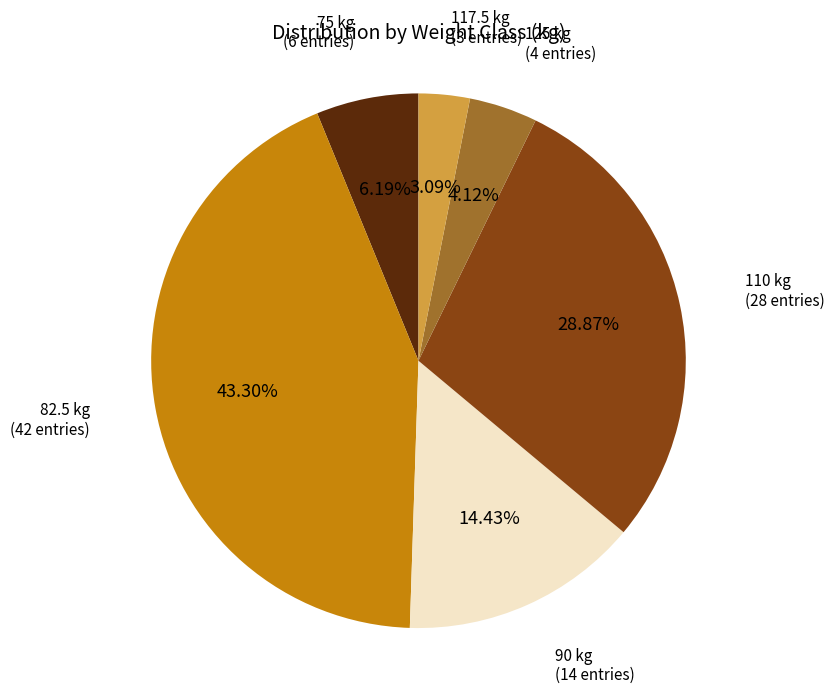

Does any single category account for the majority?

No